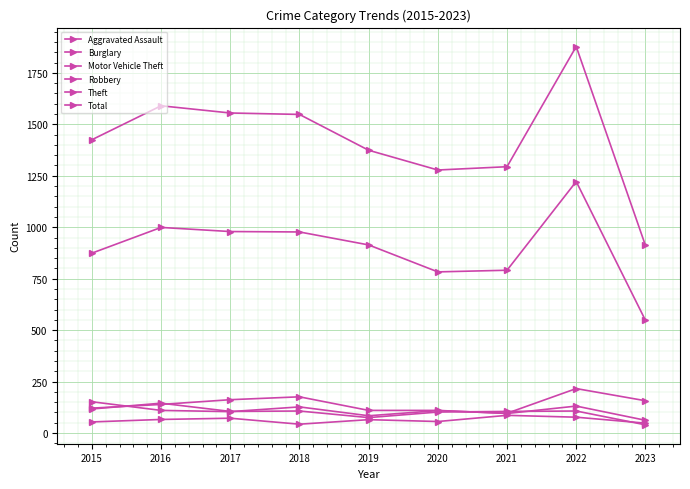

At which category does Theft reach its first local valley?

2020